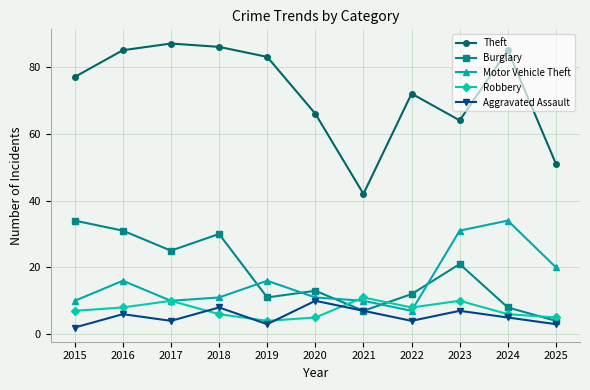

Is it true that Robbery equals 8 at 2016?

True